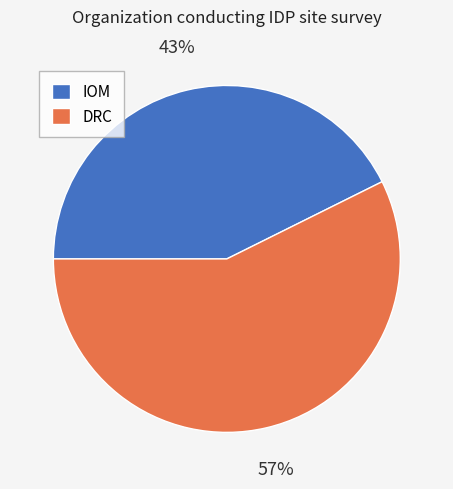

The DRC slice represents 57% of the pie. True or false?

True